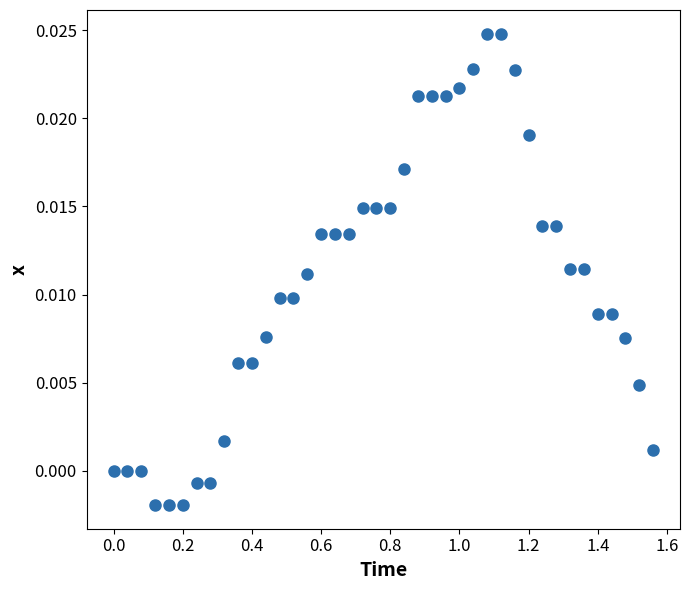

What is the range of X values (max minus min)?

1.6